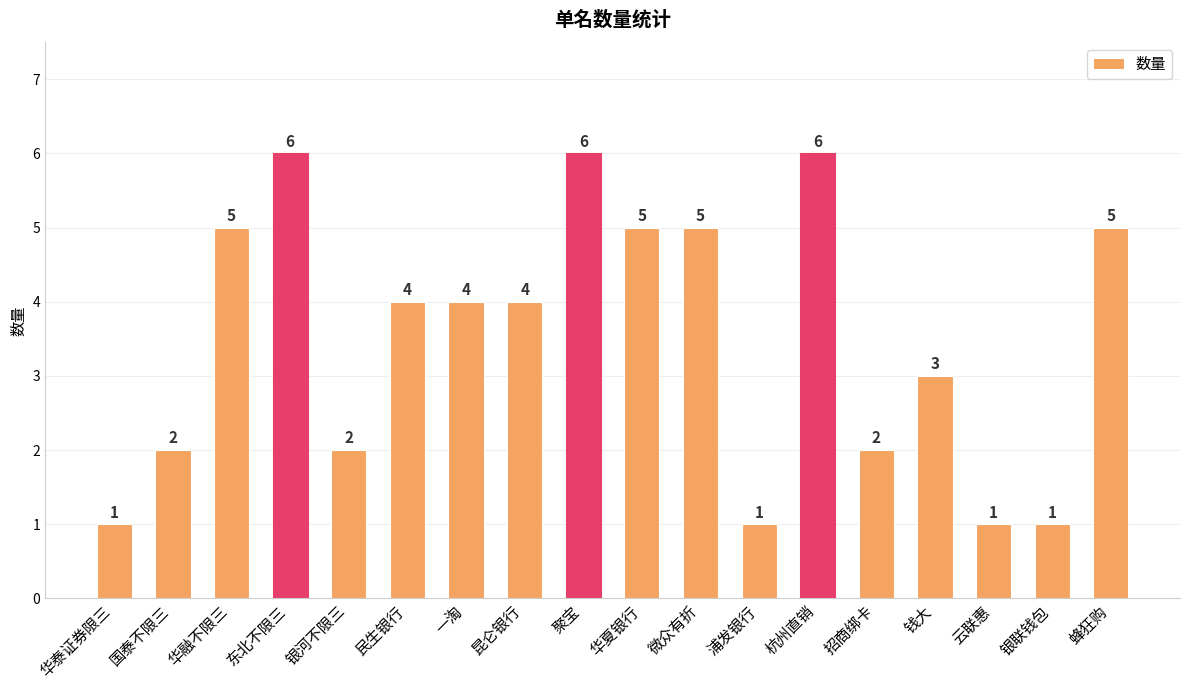

What is the change in value from 一淘 to 云联惠?

-3